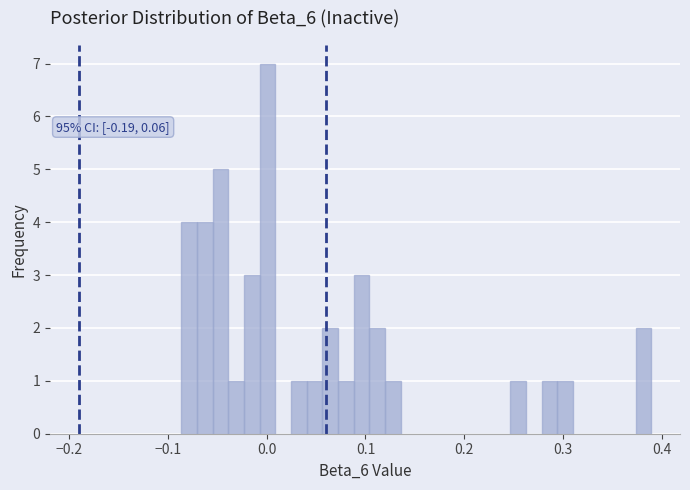

Read against the x-axis, roughly where is the centre of the tallest bar?

0.00